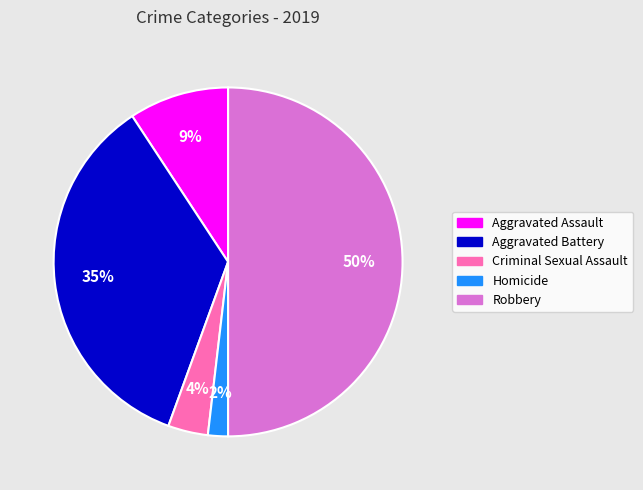

Is the sum of Aggravated Battery and Aggravated Assault greater than half?

No